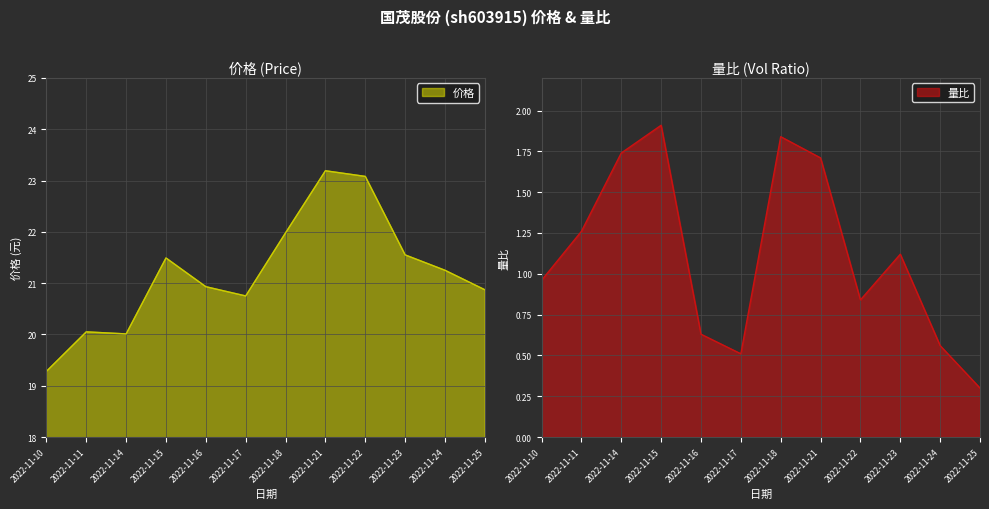

The 量比 series shows 1.7 at 2022-11-21. True or false?

True